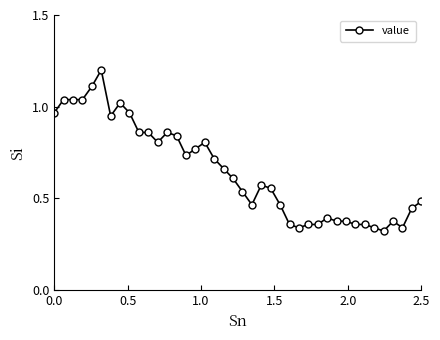

True or false: the data has more than 2 interior local peaks.

True